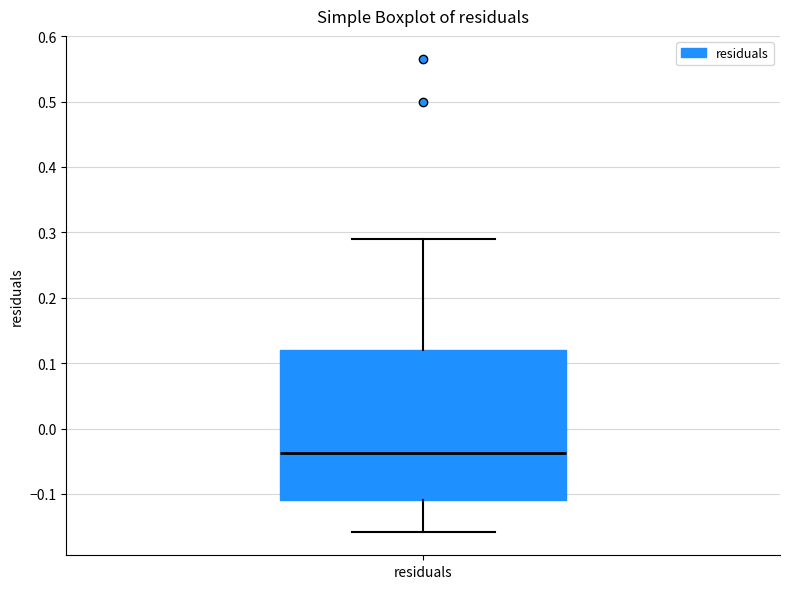

Transcribe this box plot: give where the median line is, the range the box spans, and where the two whiskers end, as read against the y-axis. The values are not printed on the chart, so give them approximately, as read against the axis.

median -0.04, box -0.11 to 0.12, whiskers -0.16 to 0.29